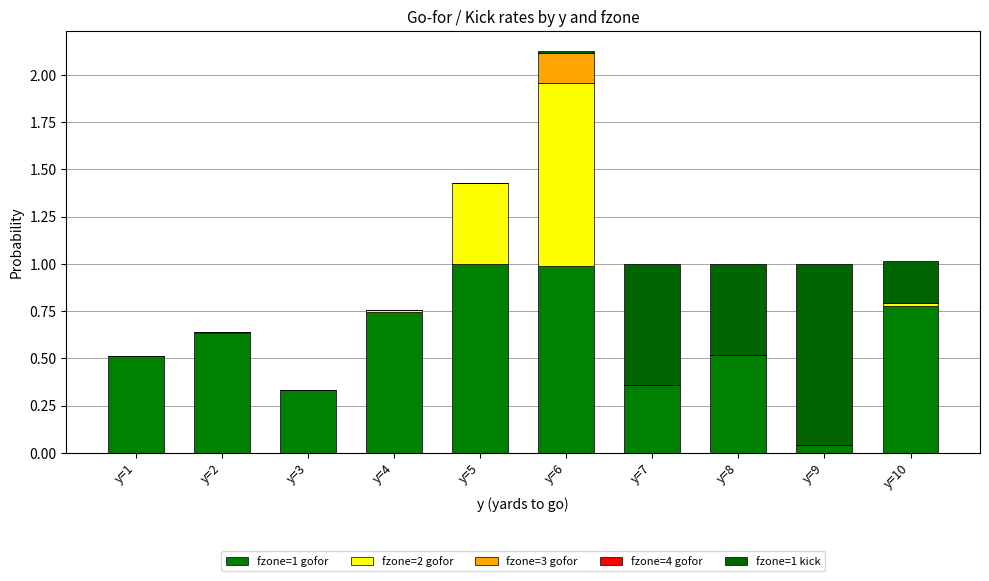

Where is fzone=2 gofor nearest to the value 0?

y=9